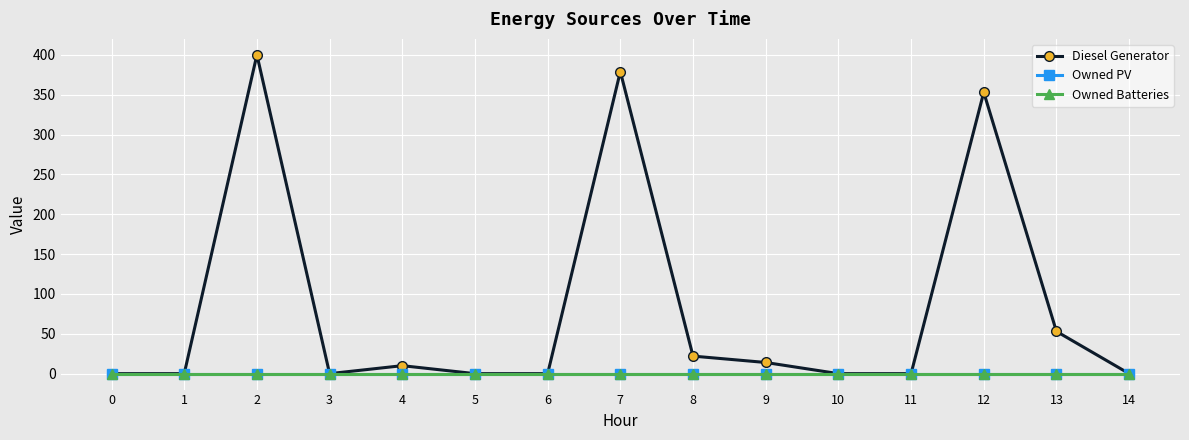

True or false: Owned Batteries and Diesel Generator intersect in this chart.

False